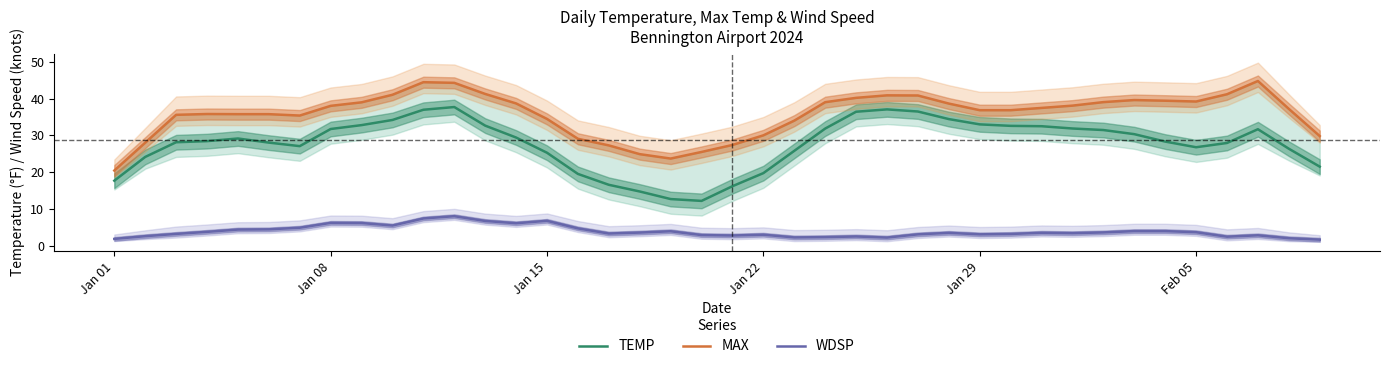

True or false: TEMP and MAX intersect in this chart.

False